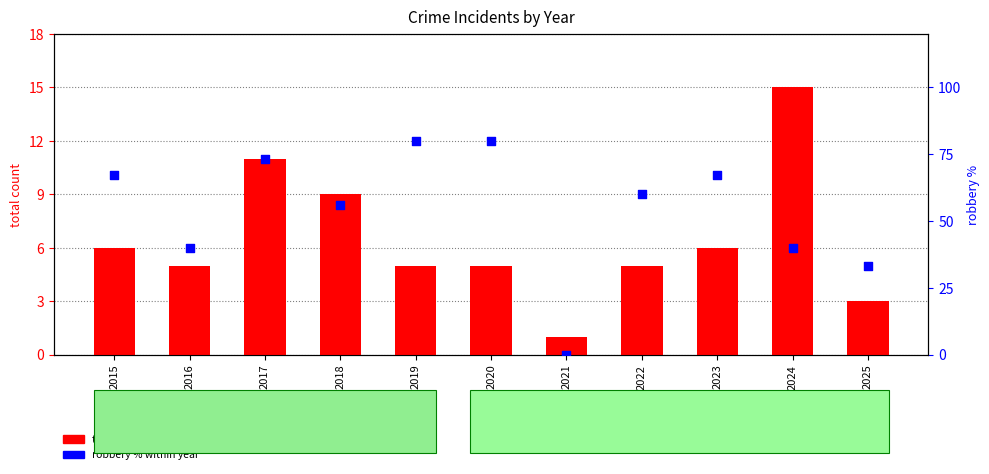

Is the value of total count at 2022 greater than the value of robbery % at 2025?

No